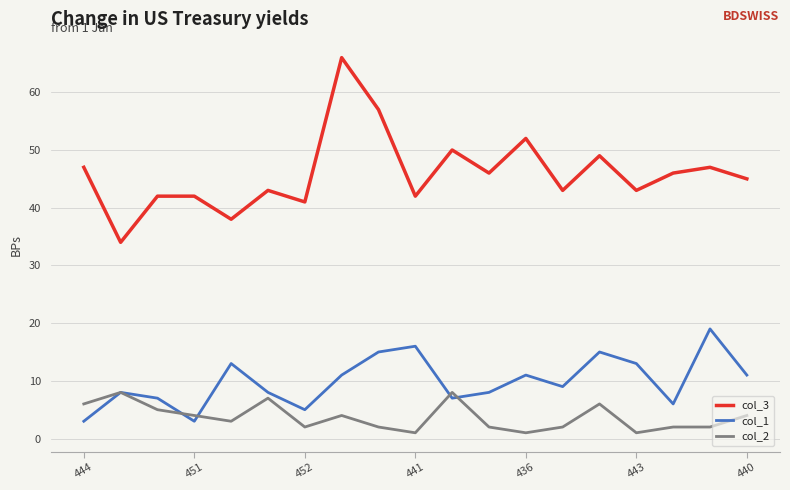

What is the difference between the maximum and second lowest values in the col_3 series?

28